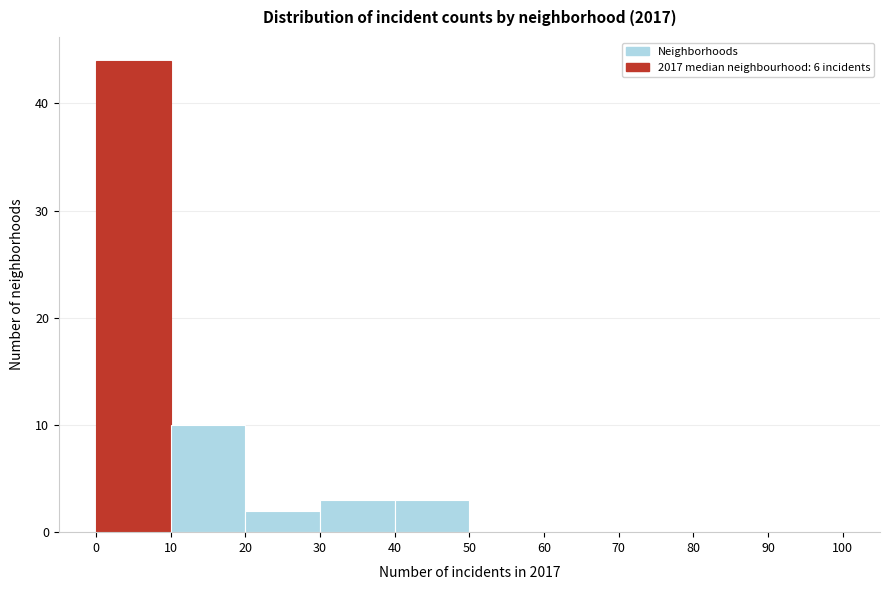

Over which range of the x-axis is the bar tallest?

0 to 10